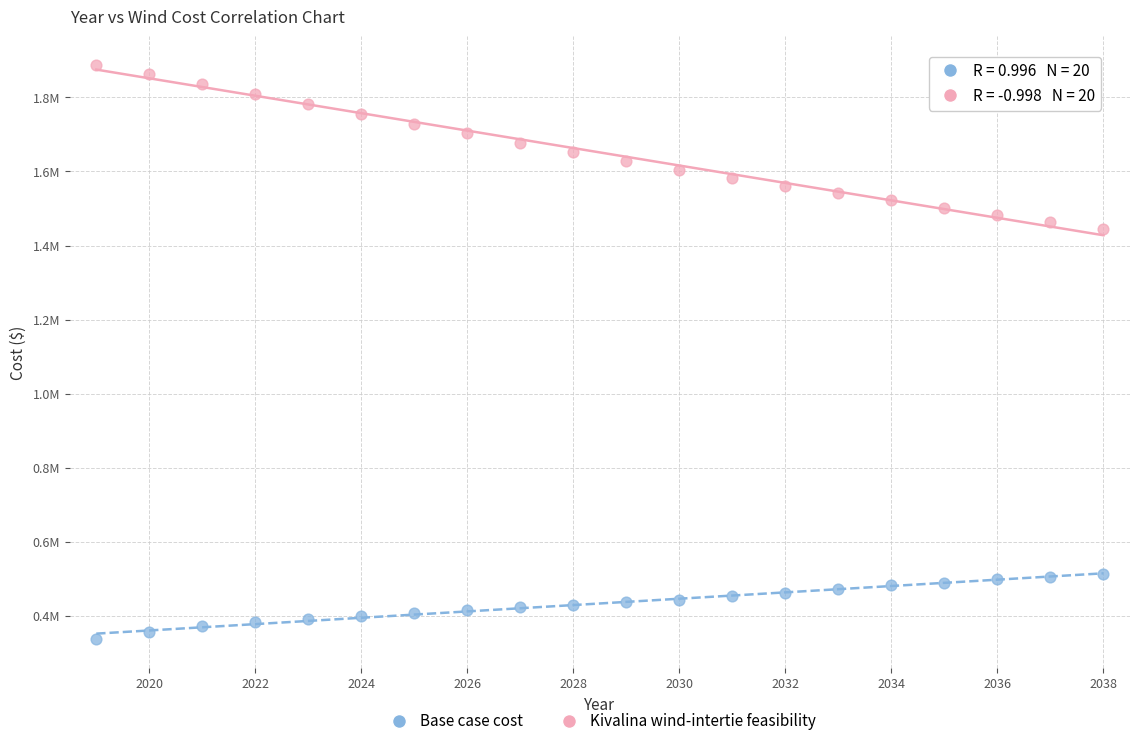

What are all the series names shown in the legend?

Base case cost, Kivalina wind-intertie feasibility